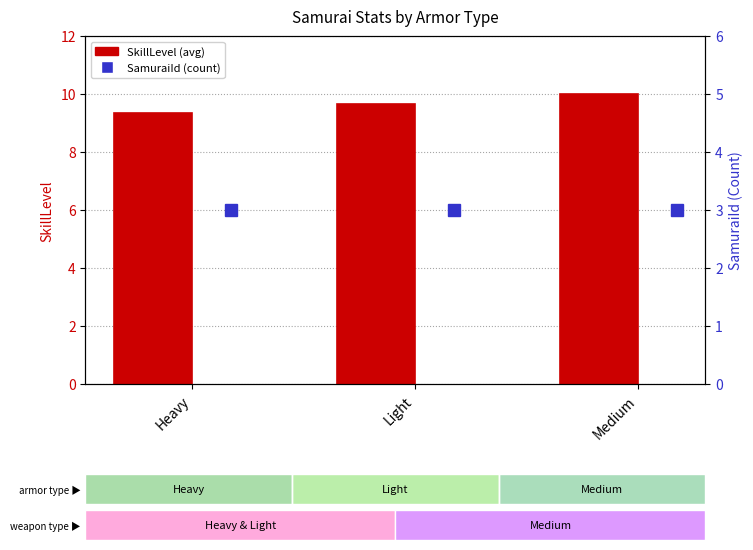

The SamuraiId (Count) series shows 3.0 at Heavy. True or false?

True